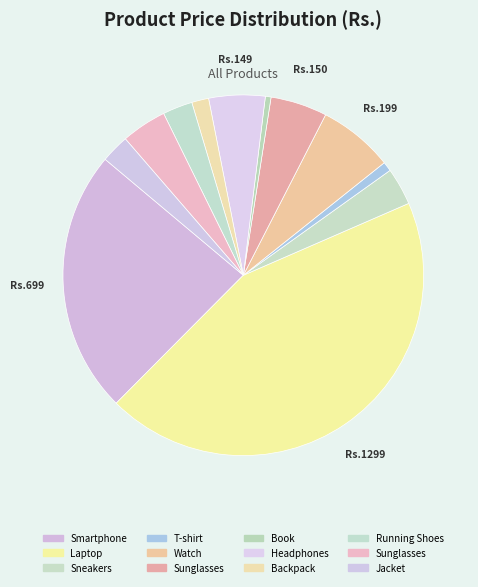

How many segments does this pie chart have?

12